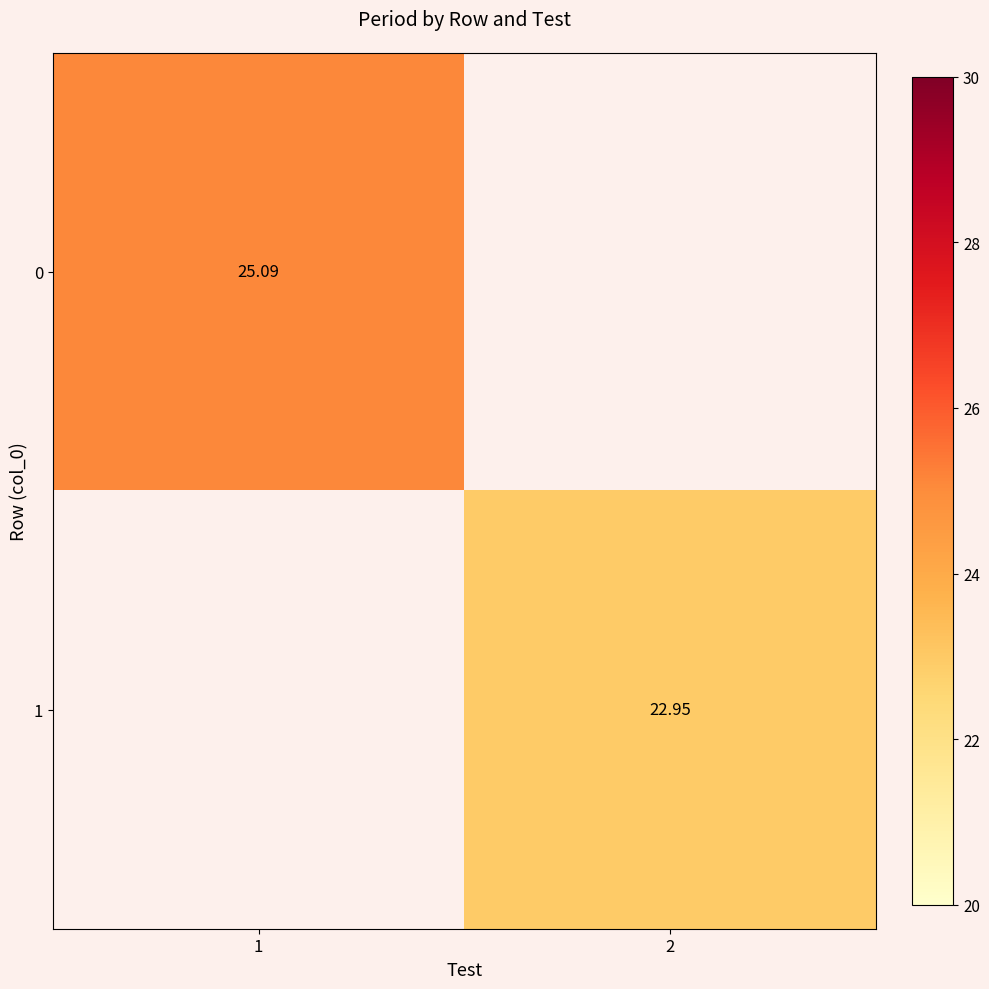

Rank the series by their average value, from highest to lowest.

0, 1